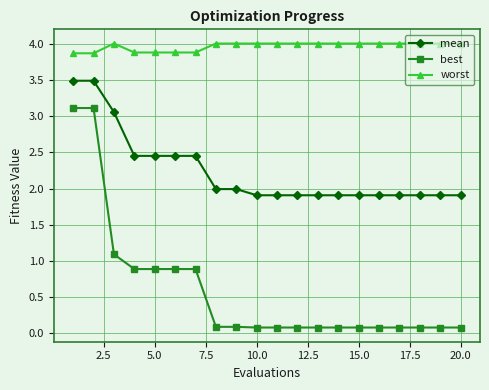

What is the sum of all best values?

12.0